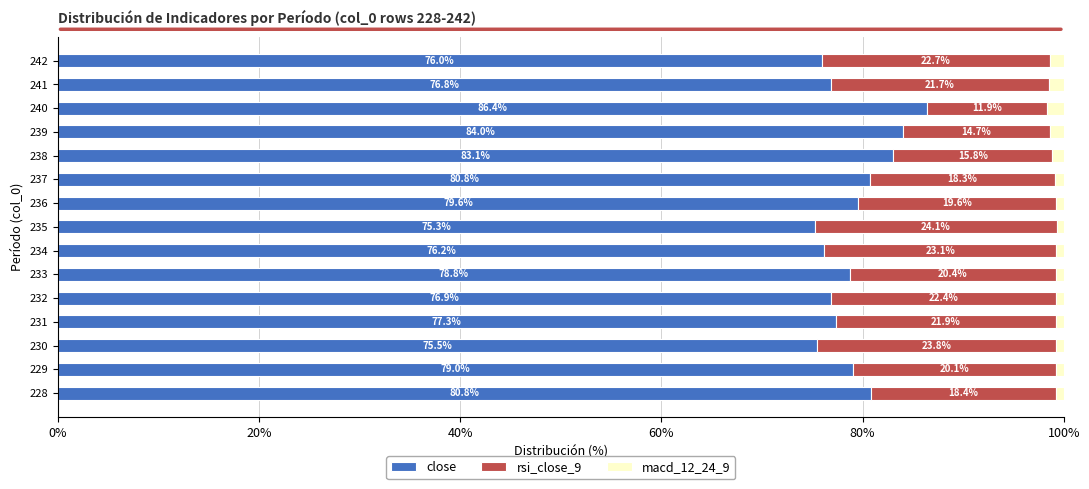

What is the lowest value of the close series?

75.3